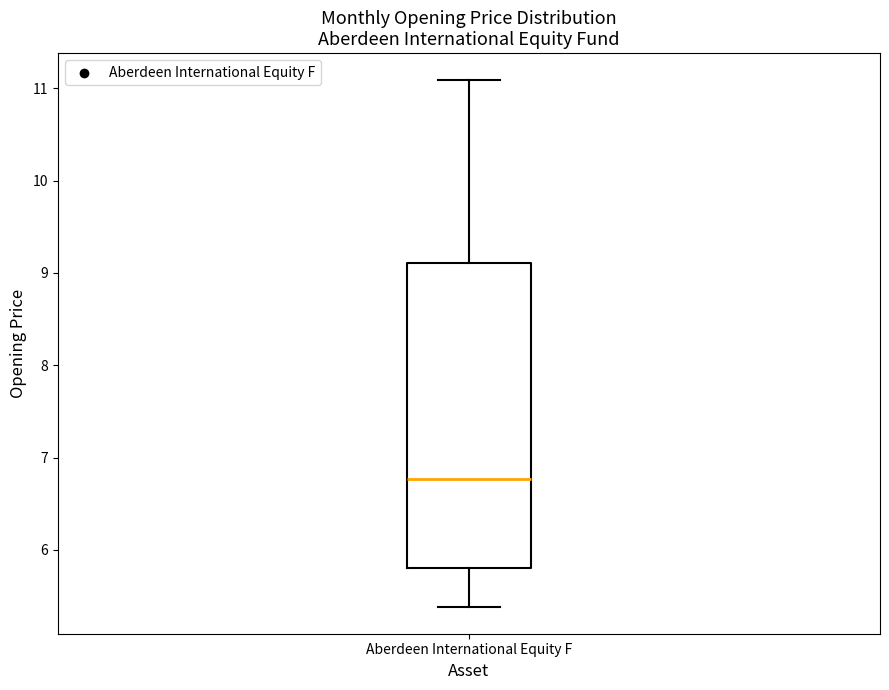

Where is the lower edge of the box for Aberdeen International Equity F on the y-axis? The values are not printed on the chart, so give them approximately, as read against the axis.

5.8